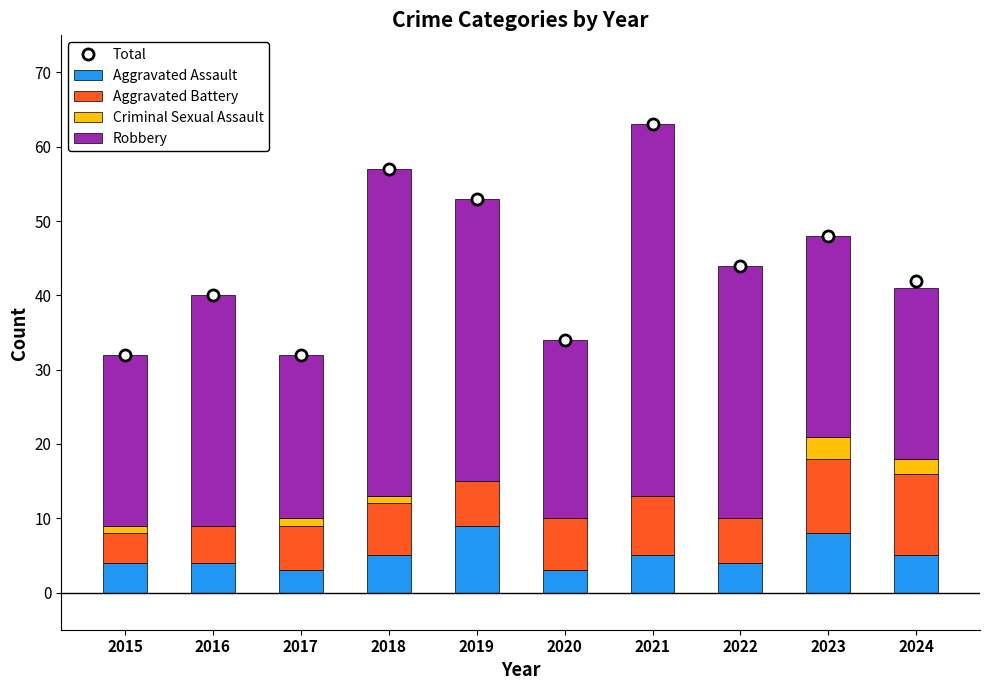

The value of Aggravated Battery at 2019 is 4. True or false?

False